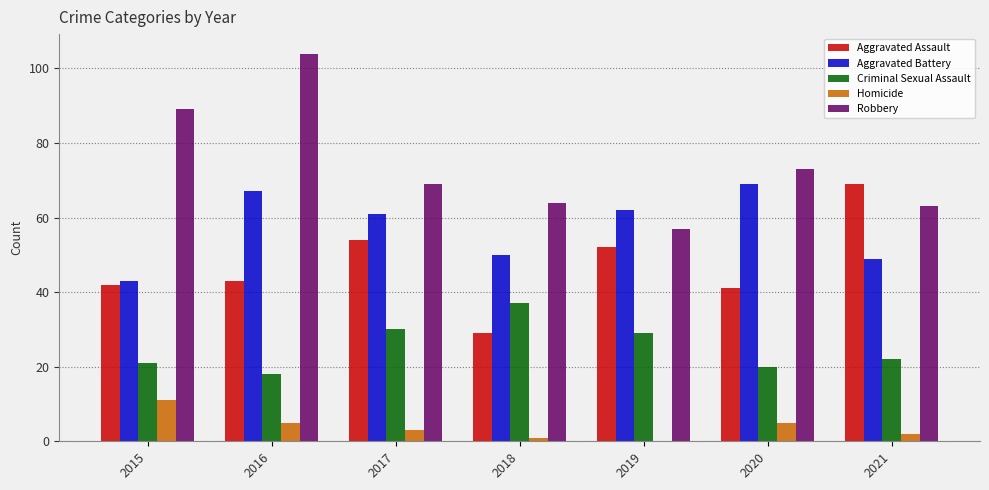

Is the value of Criminal Sexual Assault at 2016 greater than the value of Aggravated Battery at 2021?

No